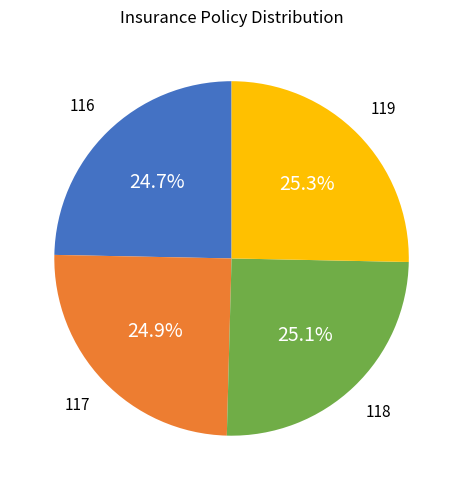

How many segments does this pie chart have?

4